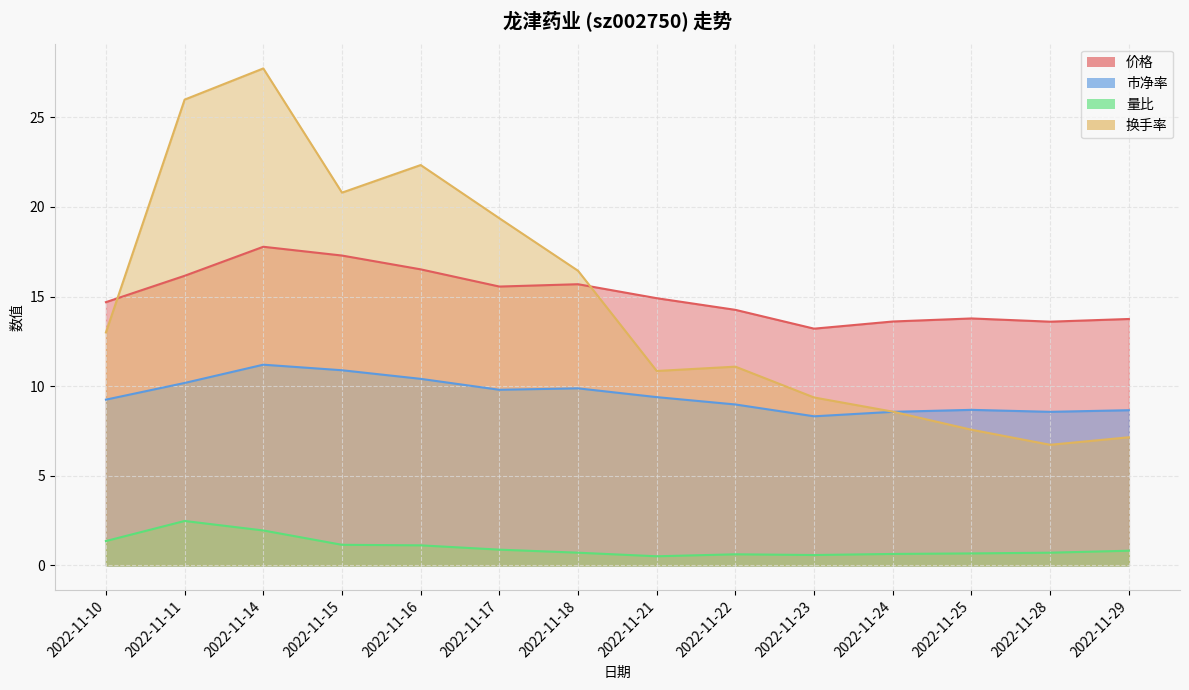

What is the sum of all 价格 values?

210.8